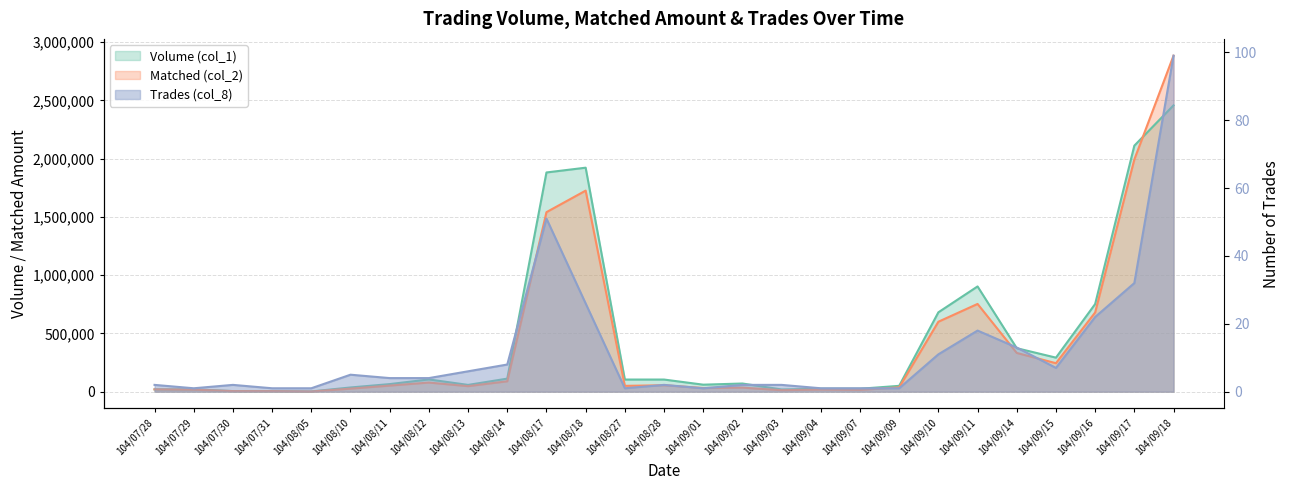

Which series ends up on top after the final intersection of Matched (col_2) and Volume (col_1)?

Matched (col_2)